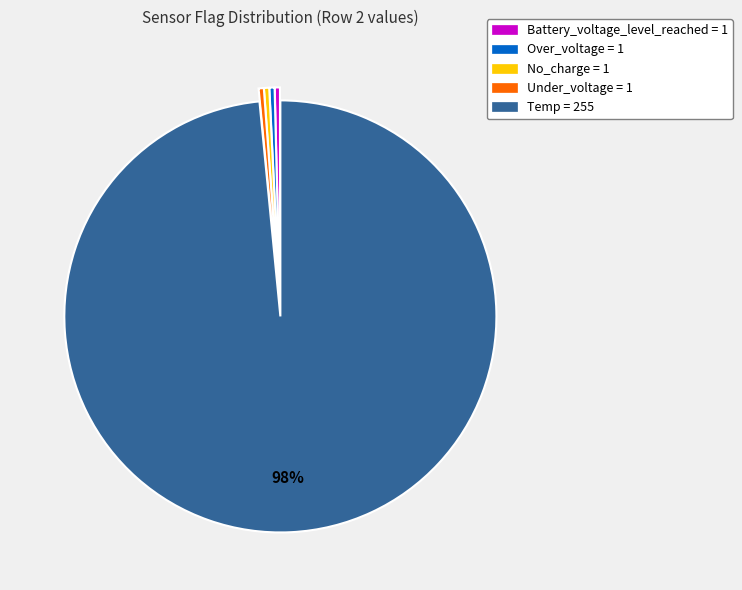

Which category has the biggest portion of the pie?

Temp = 255